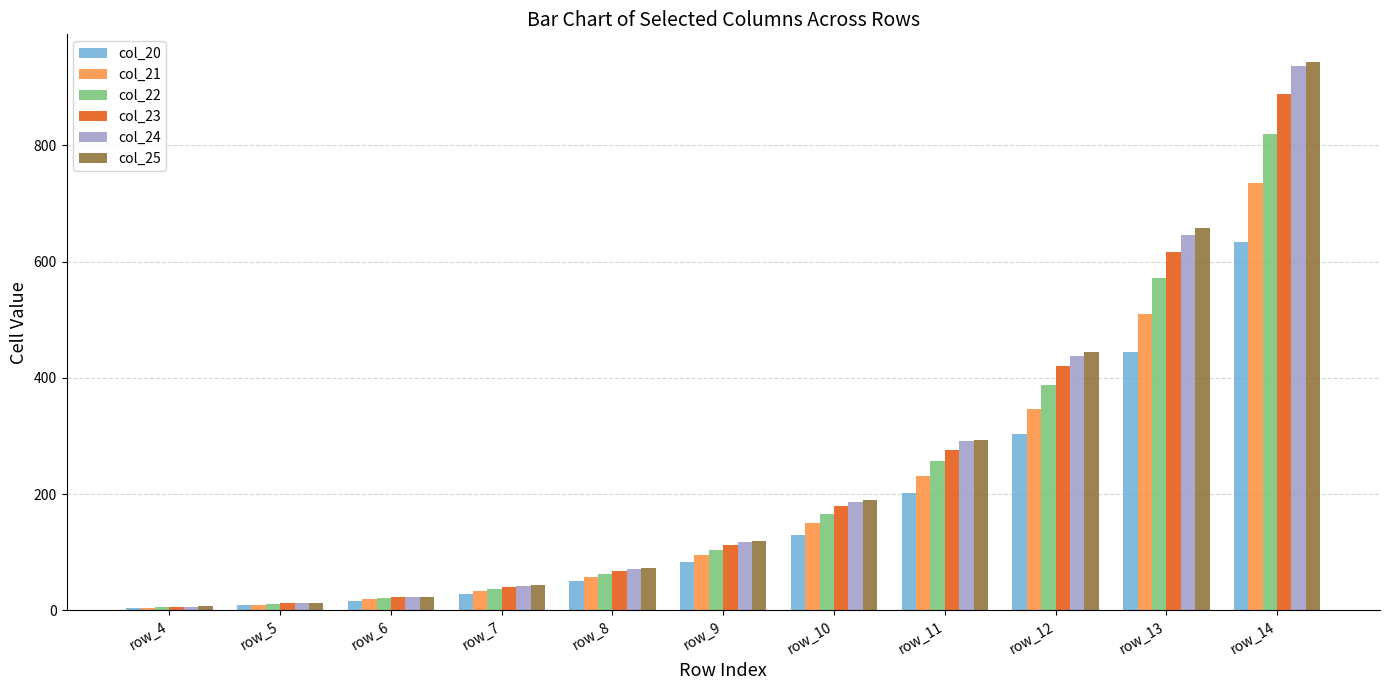

Is the value of col_21 at row_13 greater than the value of col_22 at row_8?

Yes